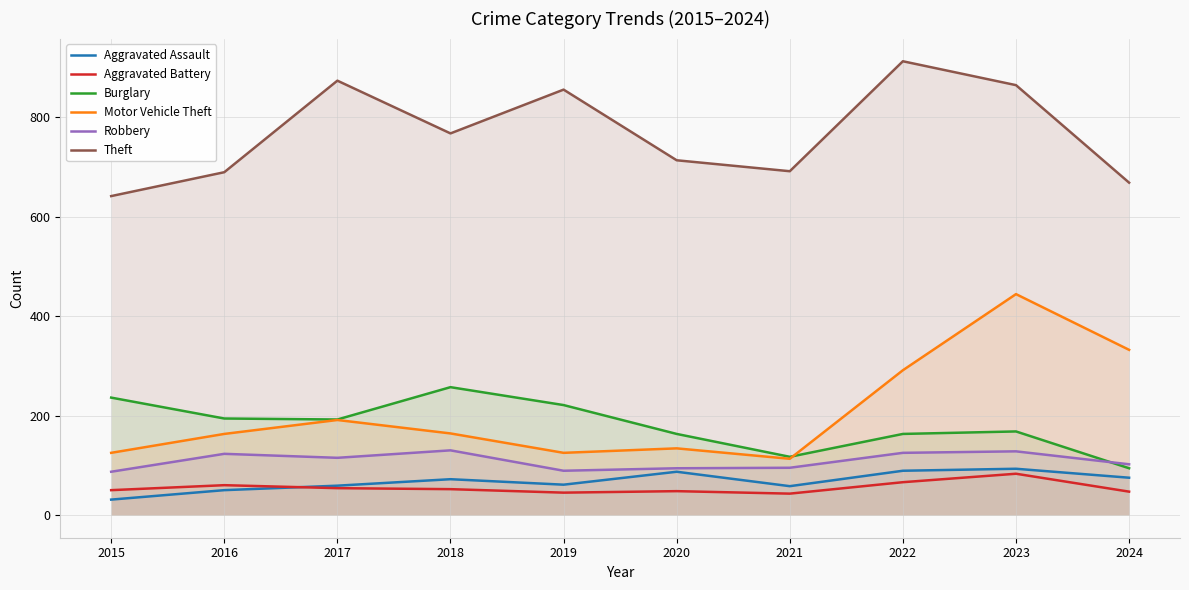

Between 2024 and 2017, which is larger?

2024